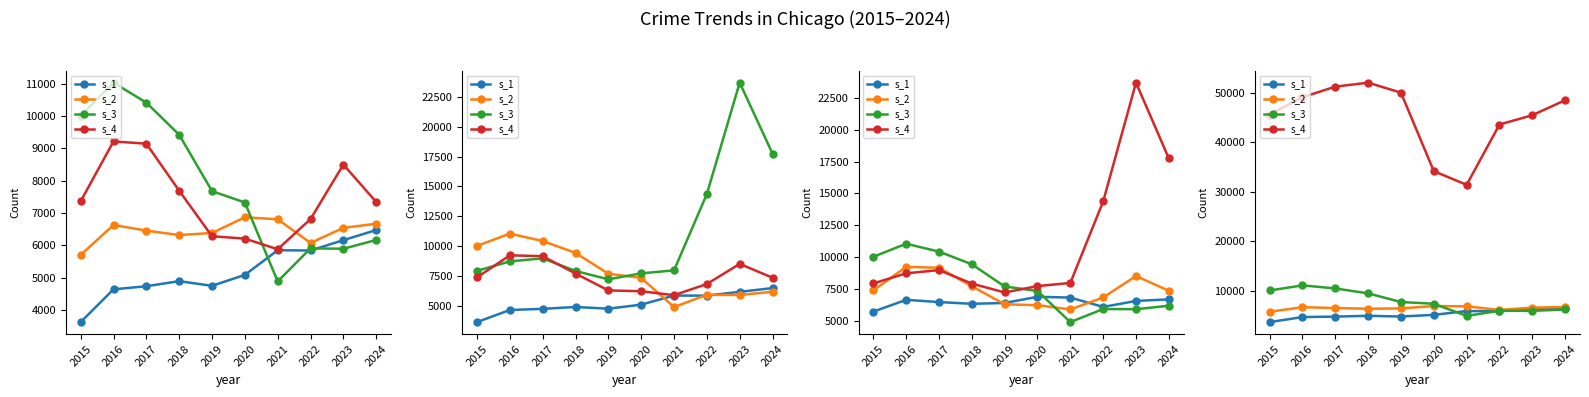

The s_4 series shows 22256 at 2017. True or false?

False